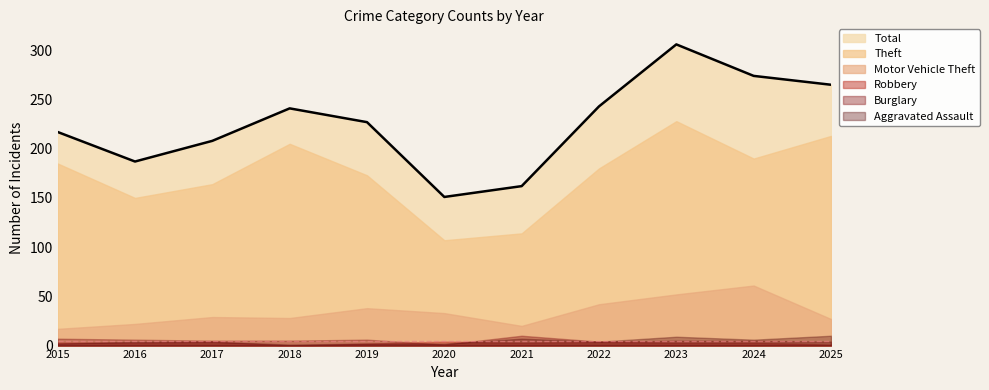

At which category is the sum across all series the highest?

2023